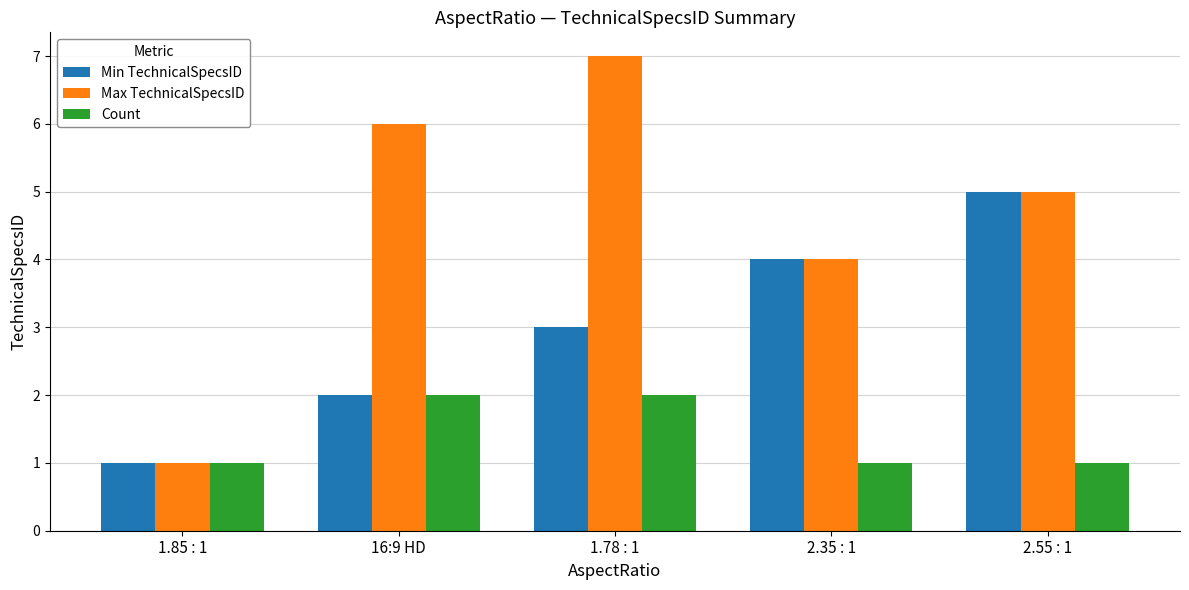

Which series has the widest spread of values?

Max TechnicalSpecsID